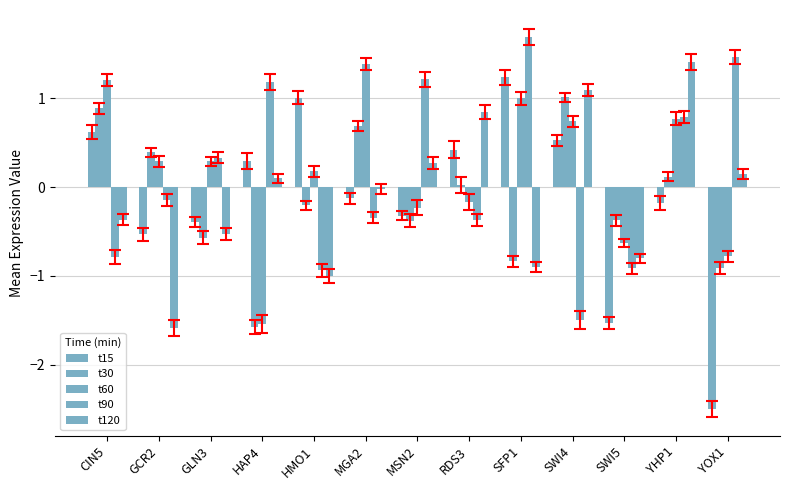

How many values in the t60 series are below 0?

5